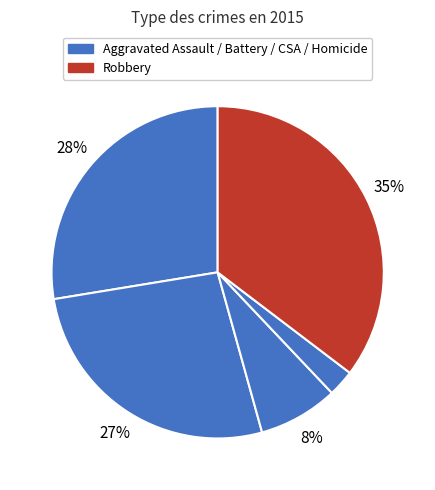

Count the number of slices in the pie.

5